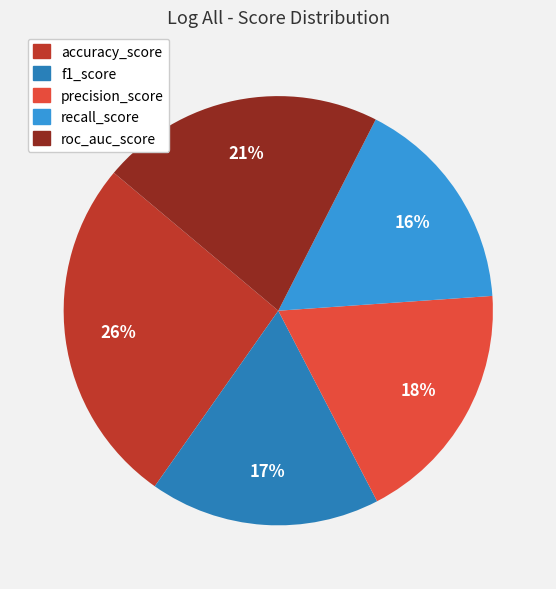

What is the largest slice in the pie chart?

accuracy_score